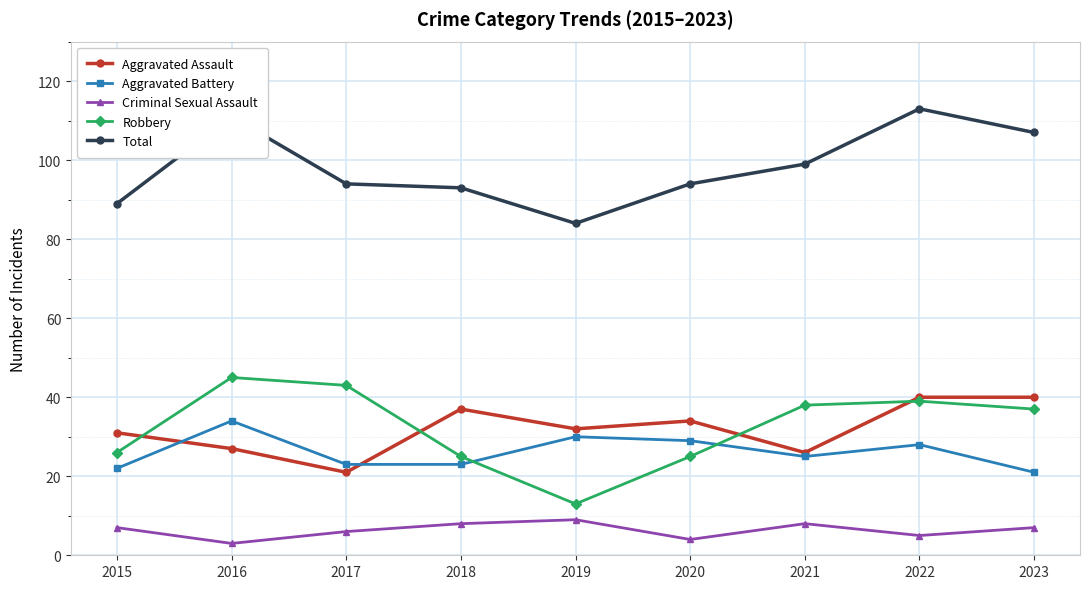

What is the difference between the Criminal Sexual Assault values at 2023 and 2020?

3